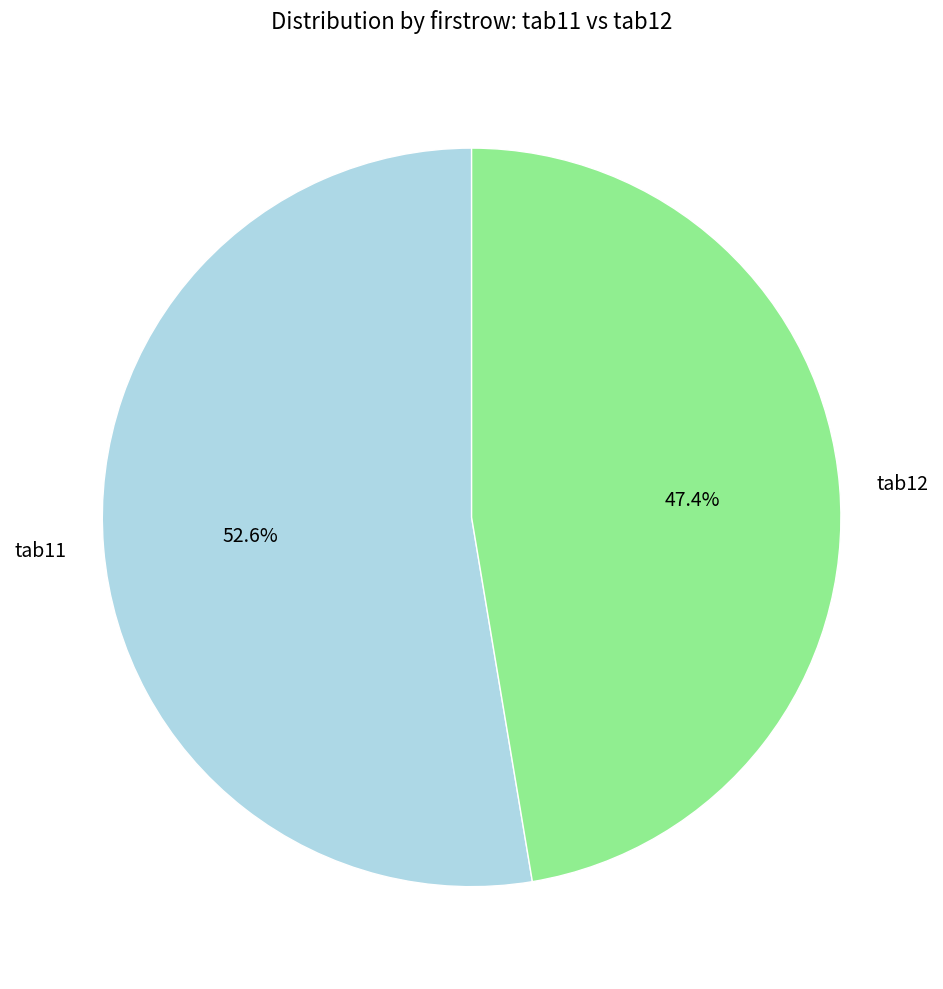

What percentage is the tab12 slice, to the nearest percent?

47%